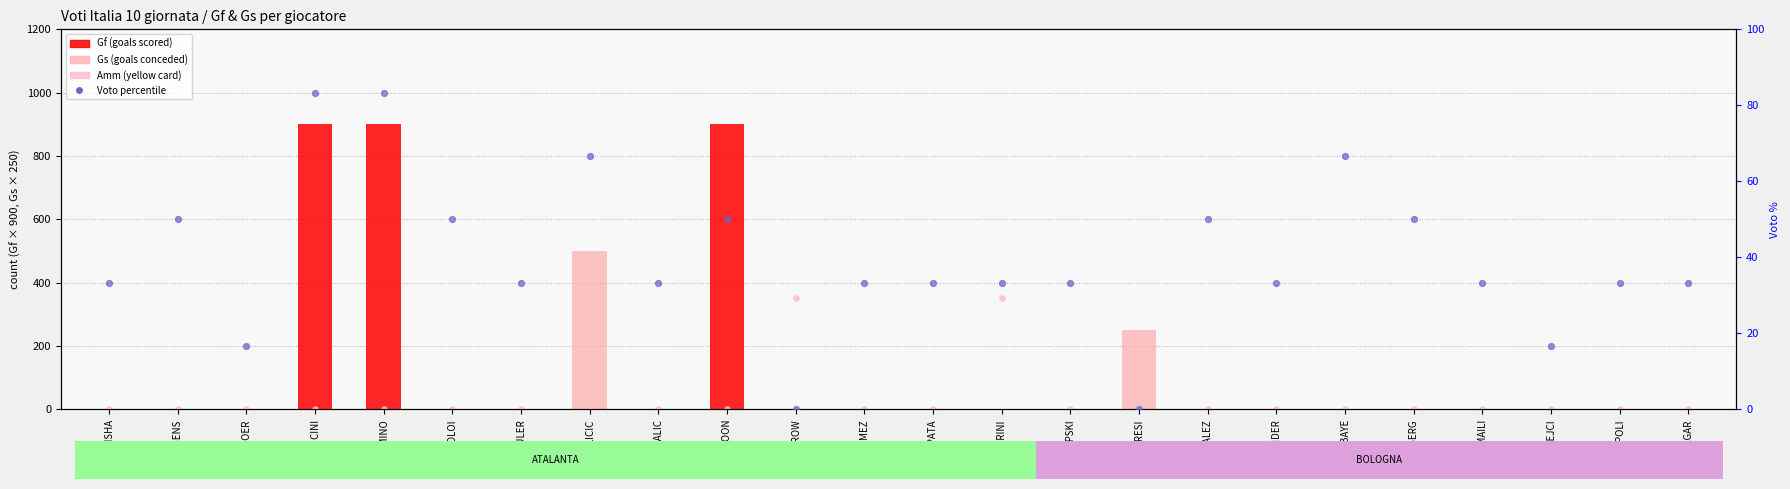

Which series reaches the maximum Y coordinate?

Gf (goals scored)